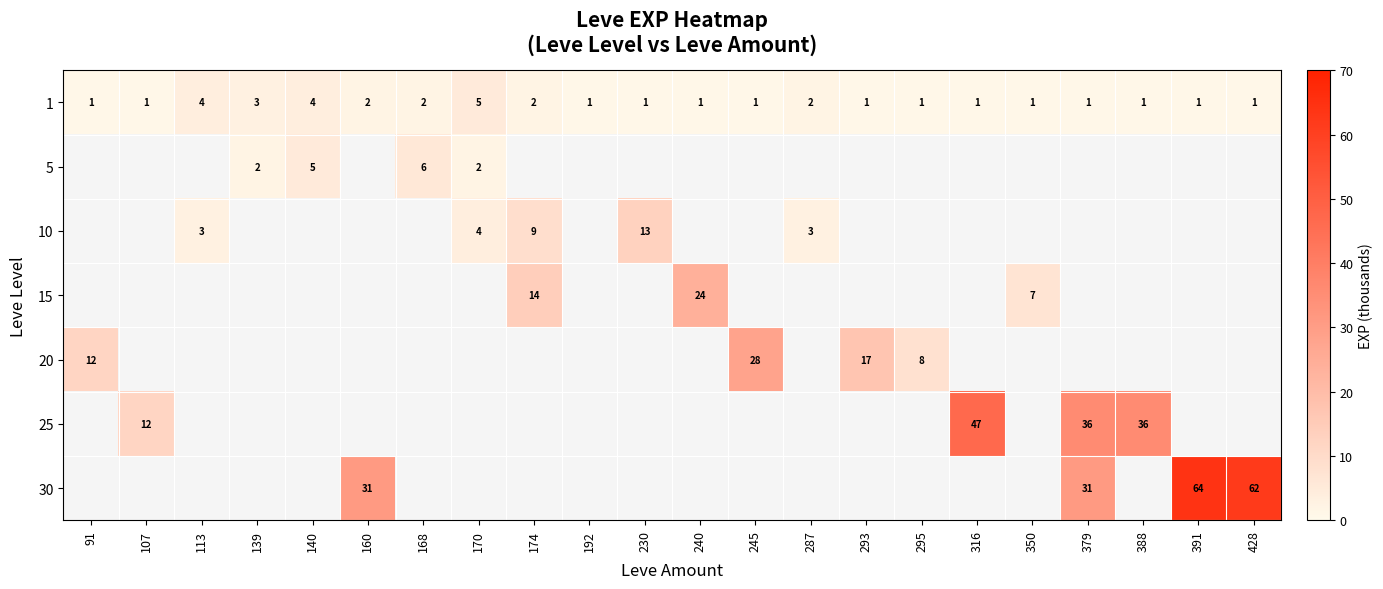

Is it true that 1 equals 1 at 91?

True